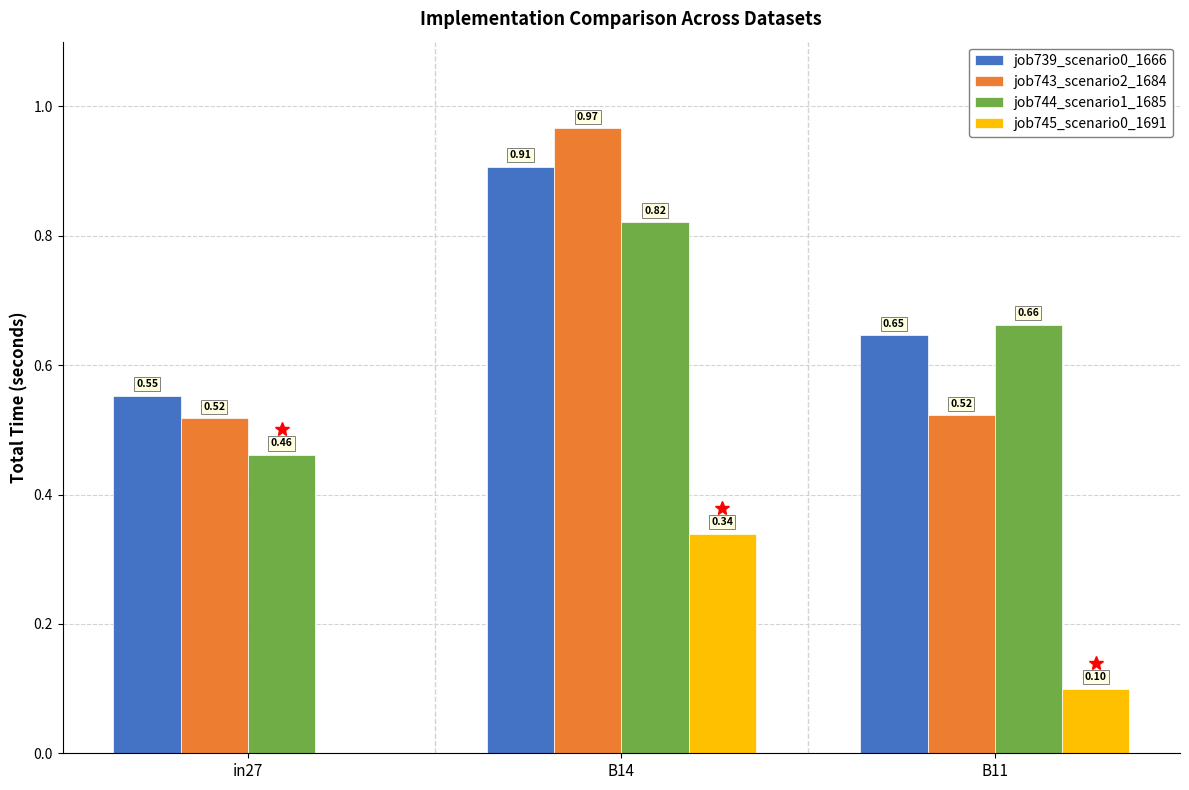

Between B14 and B11, which series saw the biggest shift?

job743_scenario2_1684